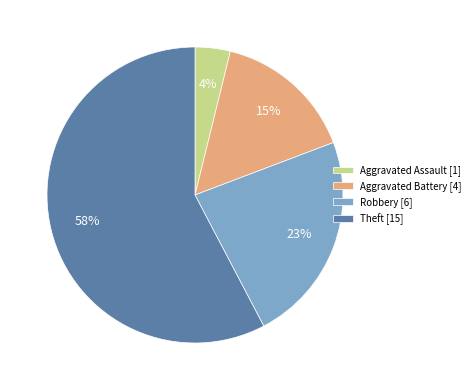

Approximately how many times larger is the value at Robbery [6] compared to Theft [15]?

0.4